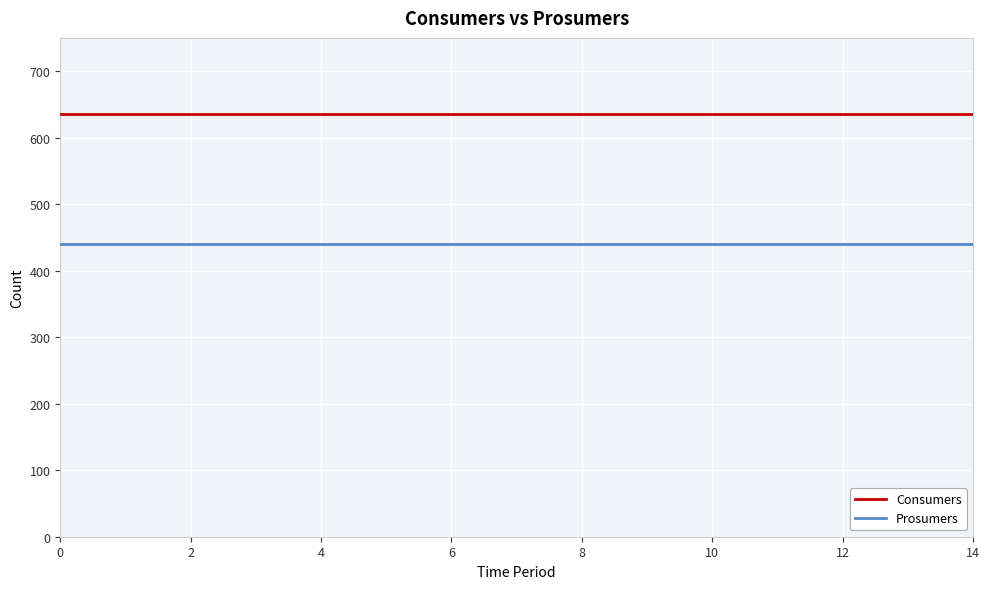

List the series in order of their peak value, lowest first.

Prosumers, Consumers